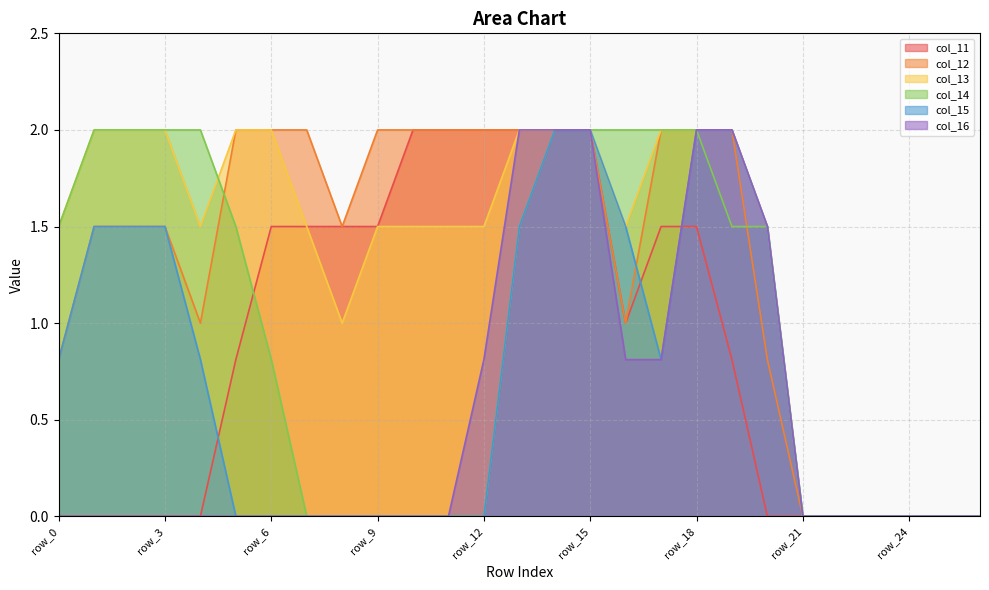

True or false: col_11 and col_12 cross at least once.

False